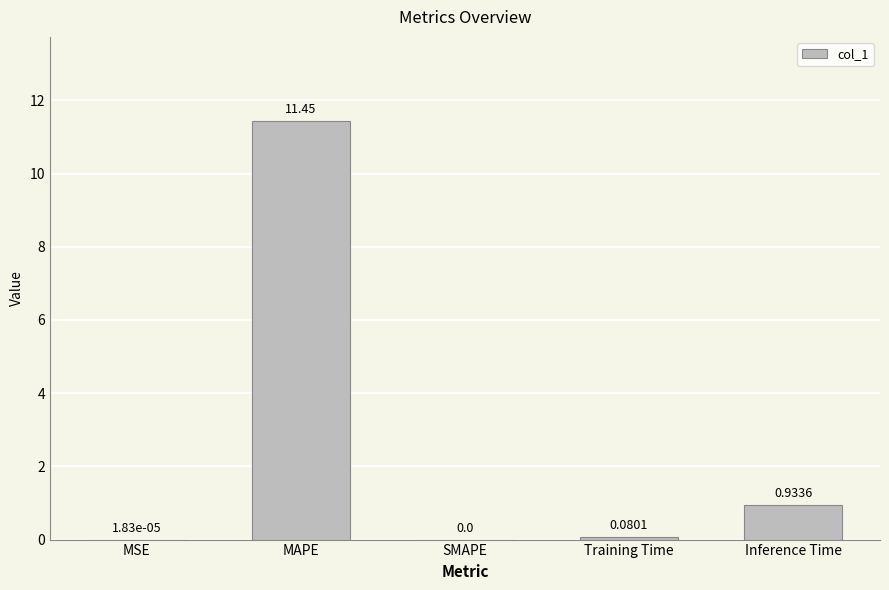

Between Inference Time and Training Time, which is larger?

Inference Time